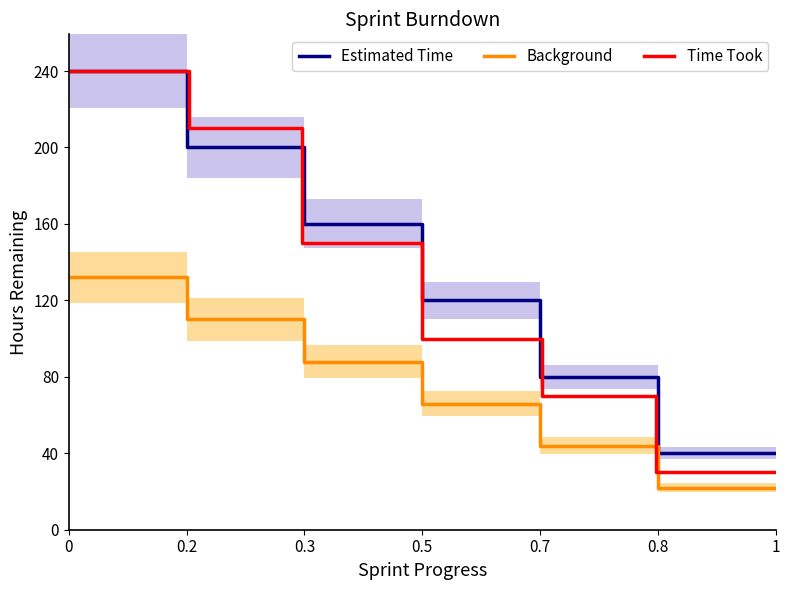

The value of Estimated Time at 1 is 40.0. True or false?

True